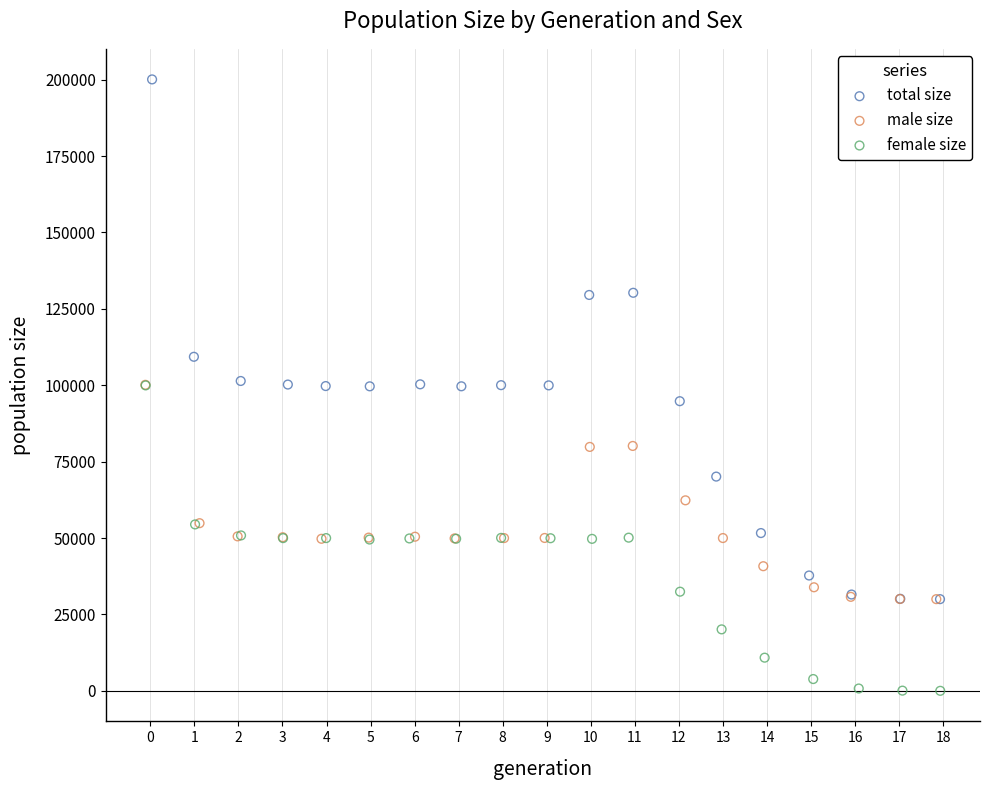

Which series contains the highest Y value?

total size